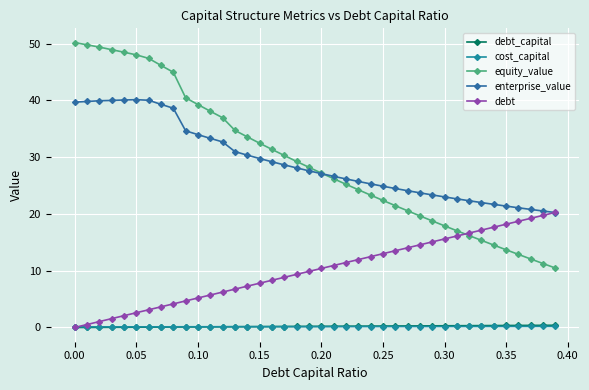

Is this an area chart (filled region under the line)?

No